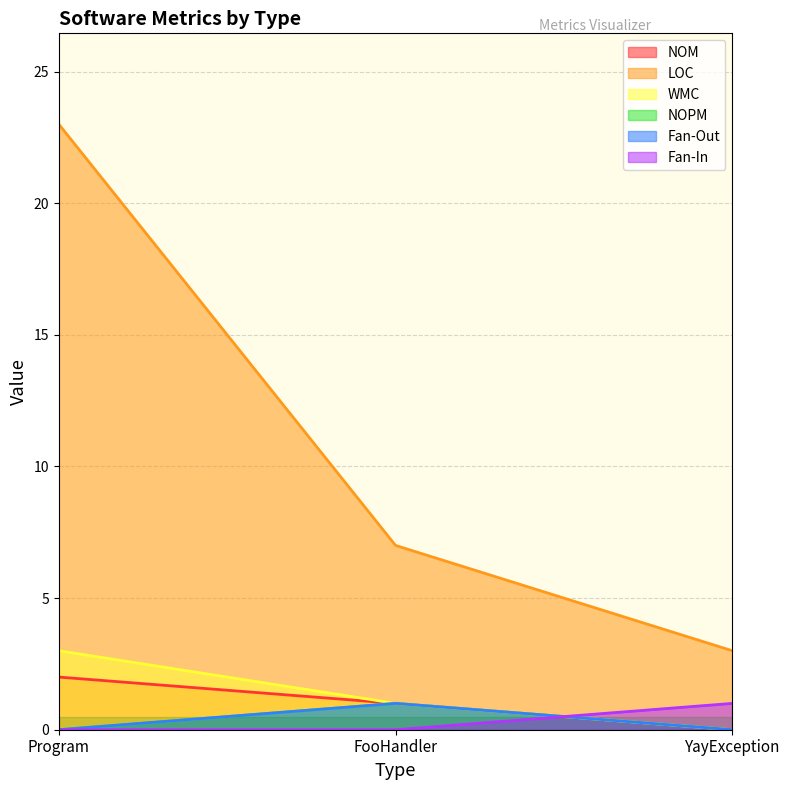

Which series changed the most between Program and FooHandler?

LOC